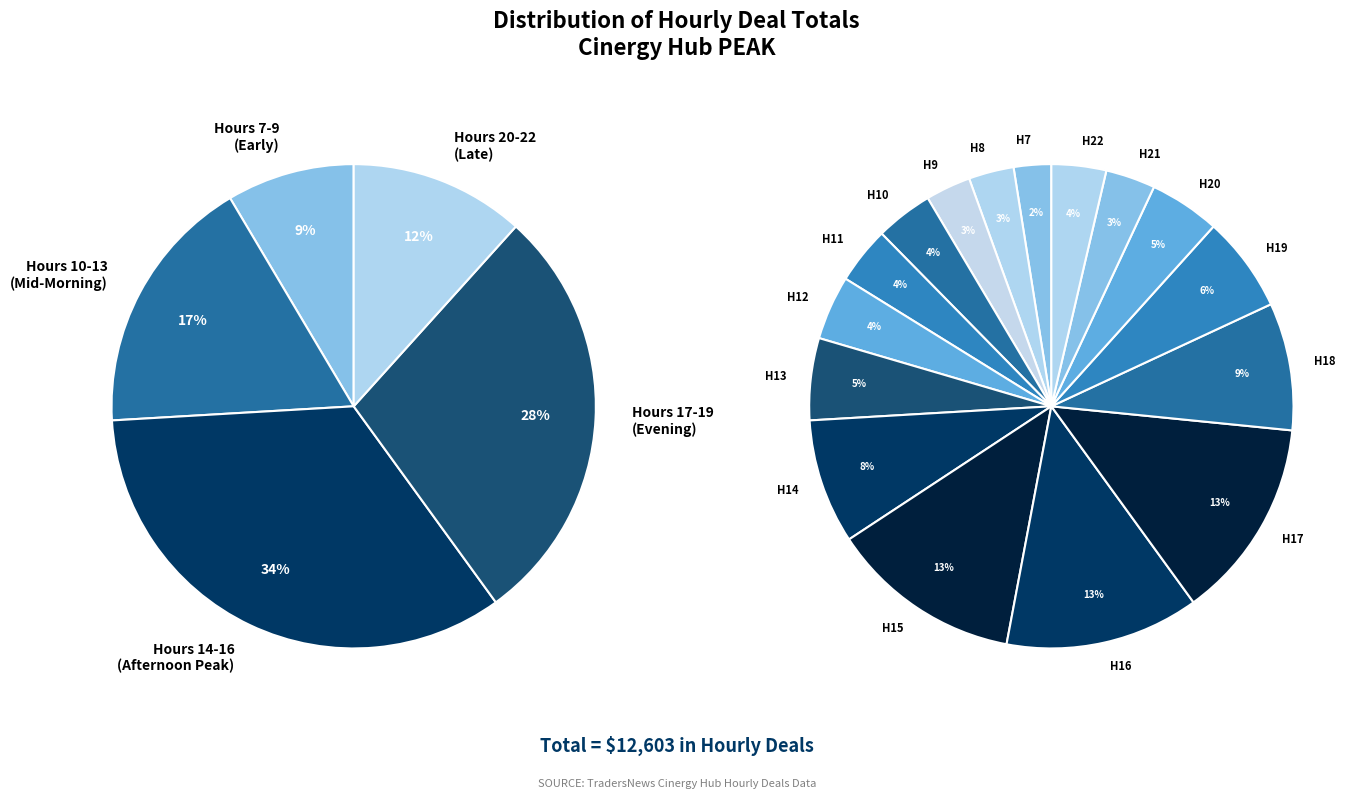

What is the smallest slice in the pie chart?

7